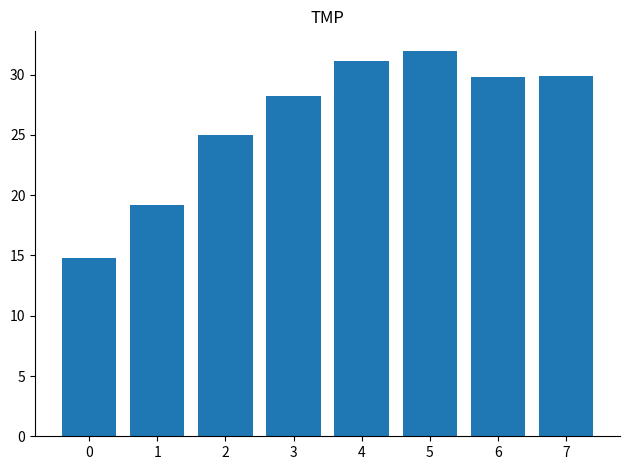

Is it true that the value at 1 is 11.5?

False